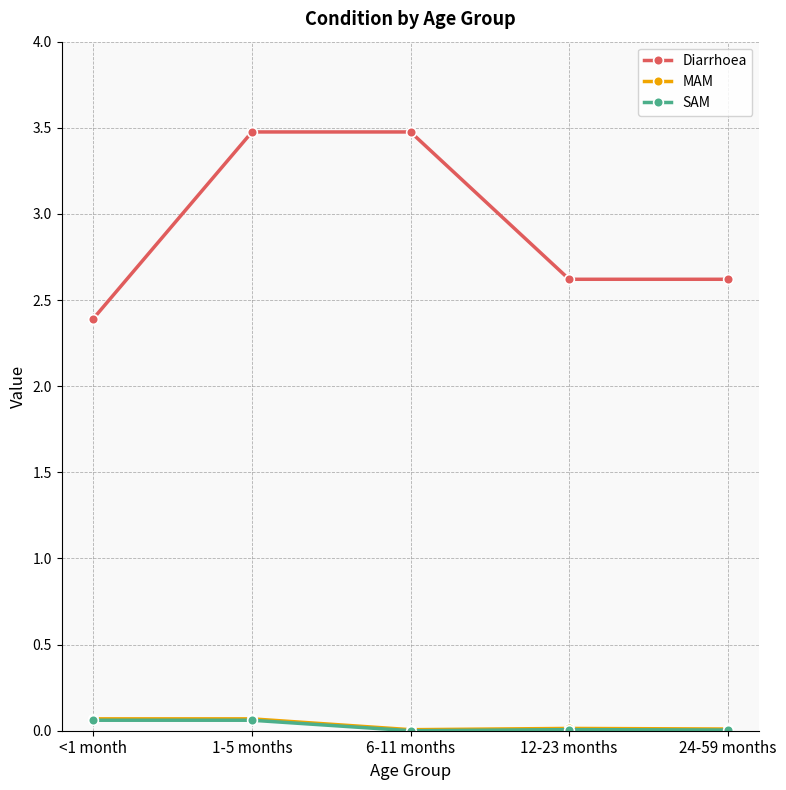

True or false: MAM and Diarrhoea intersect in this chart.

False